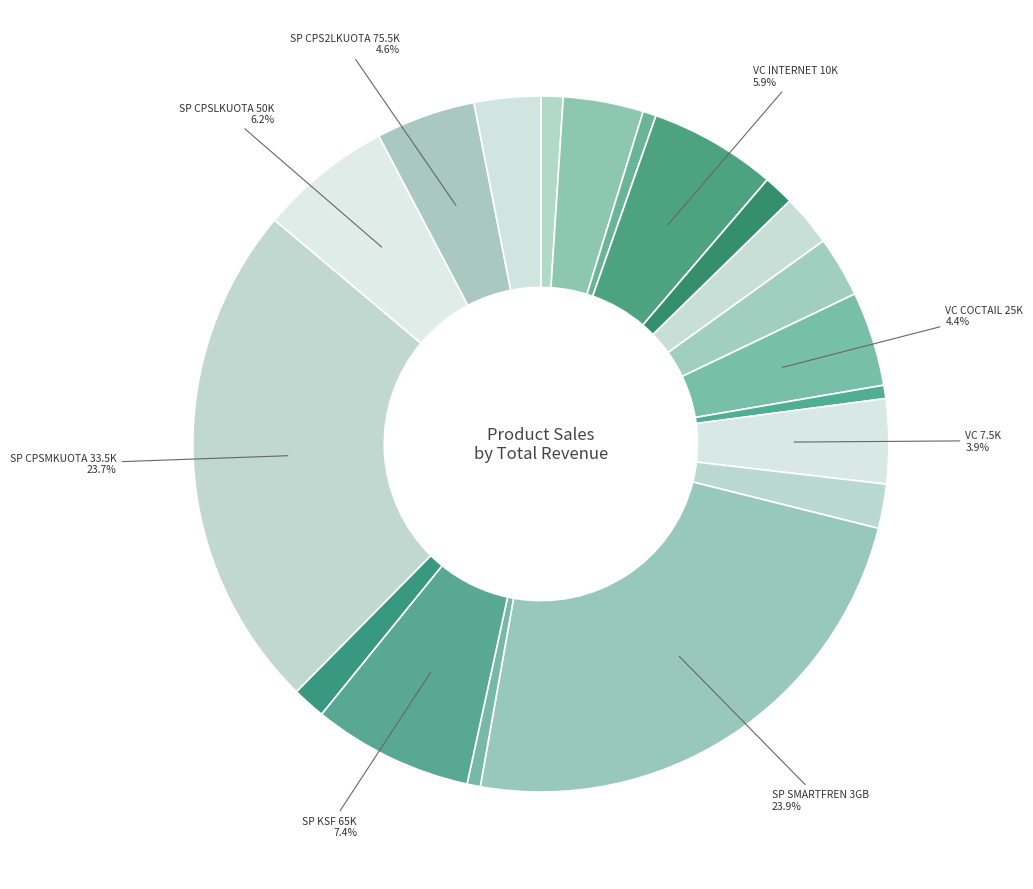

How many segments does this pie chart have?

19